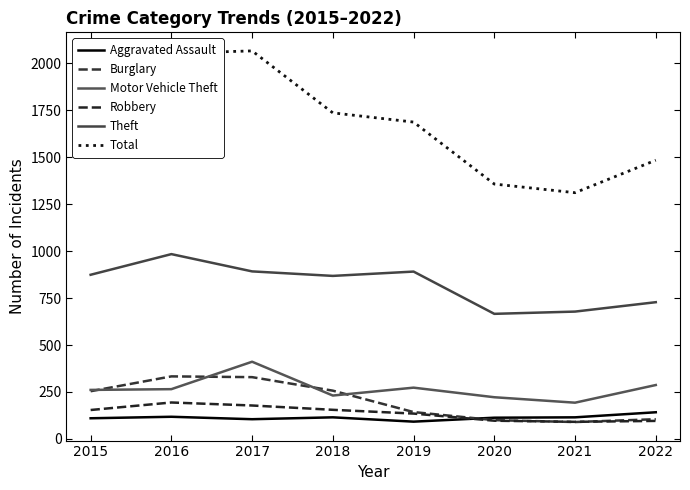

After their last crossing, which series has the higher values: Motor Vehicle Theft or Burglary?

Motor Vehicle Theft